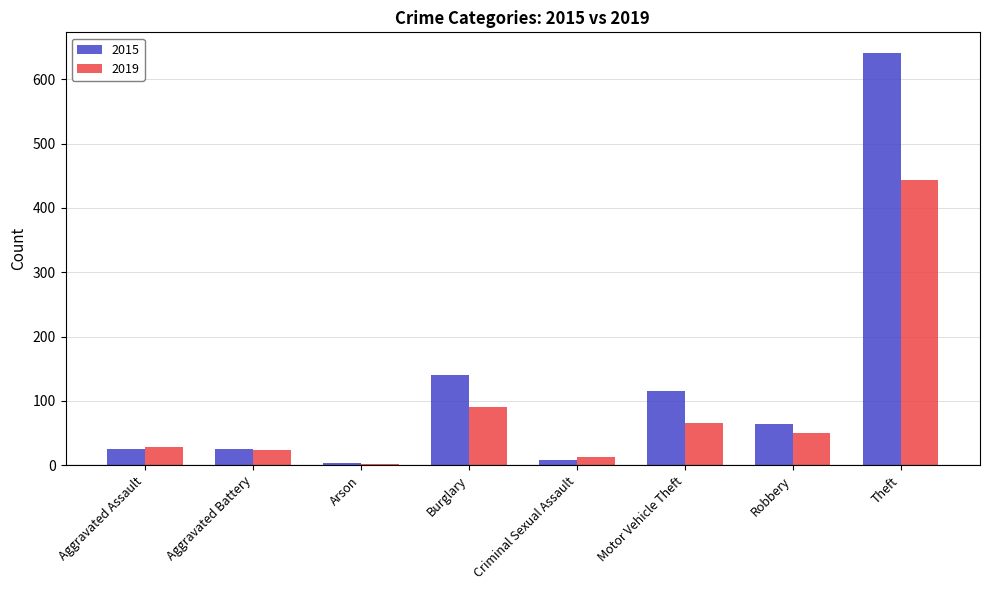

At which label is 2015 closest to 322?

Burglary